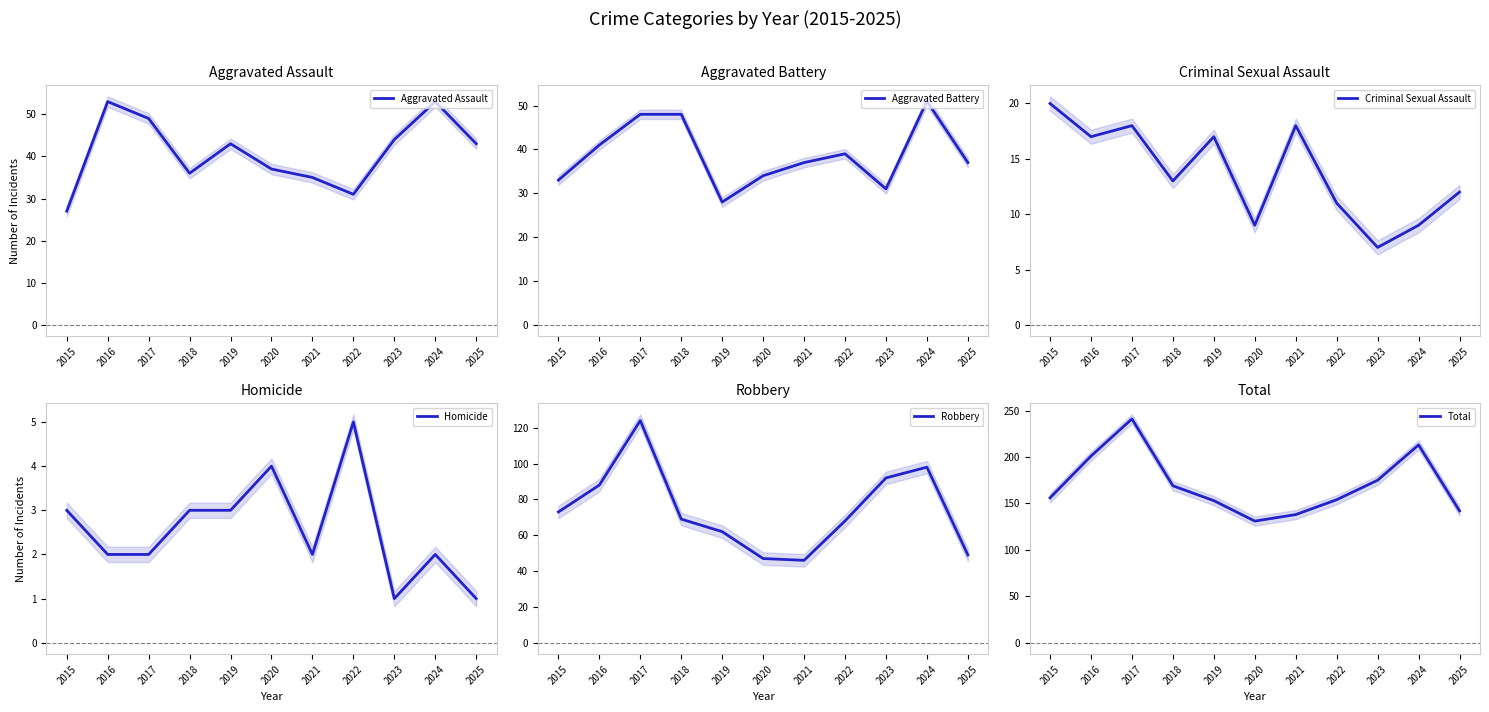

What is the sum of the Total values at 2020 and 2022?

285